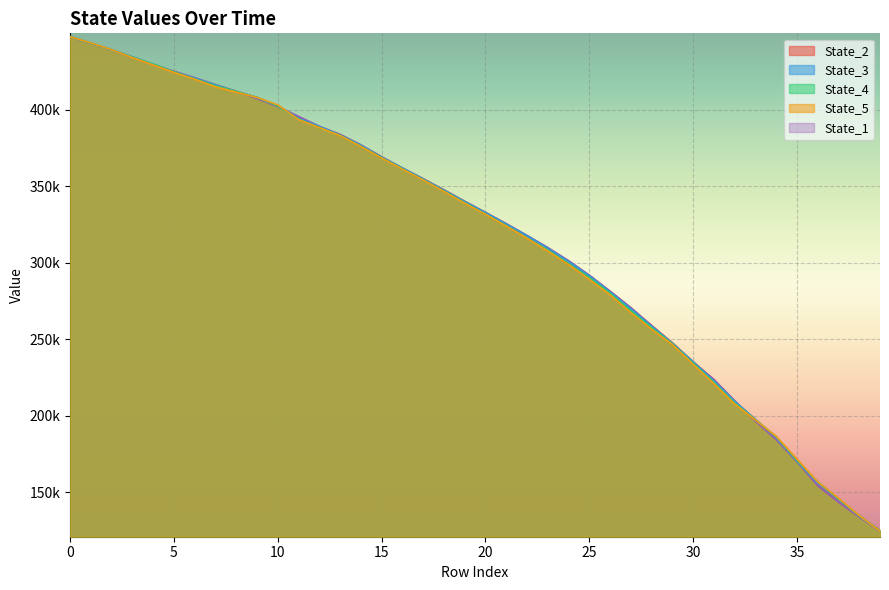

What is the sum of all State_5 values?

12684693.4